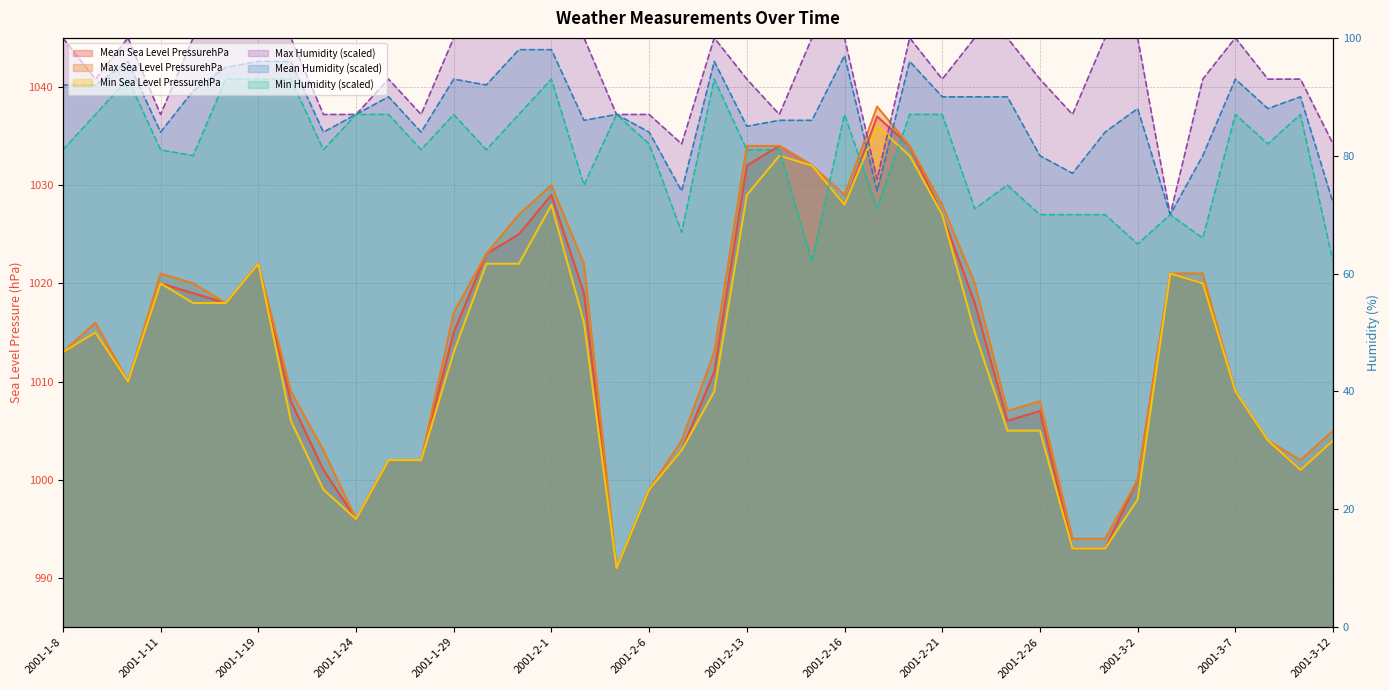

What is the difference between the Max Sea Level PressurehPa values at 2001-3-6 and 2001-1-30?

2